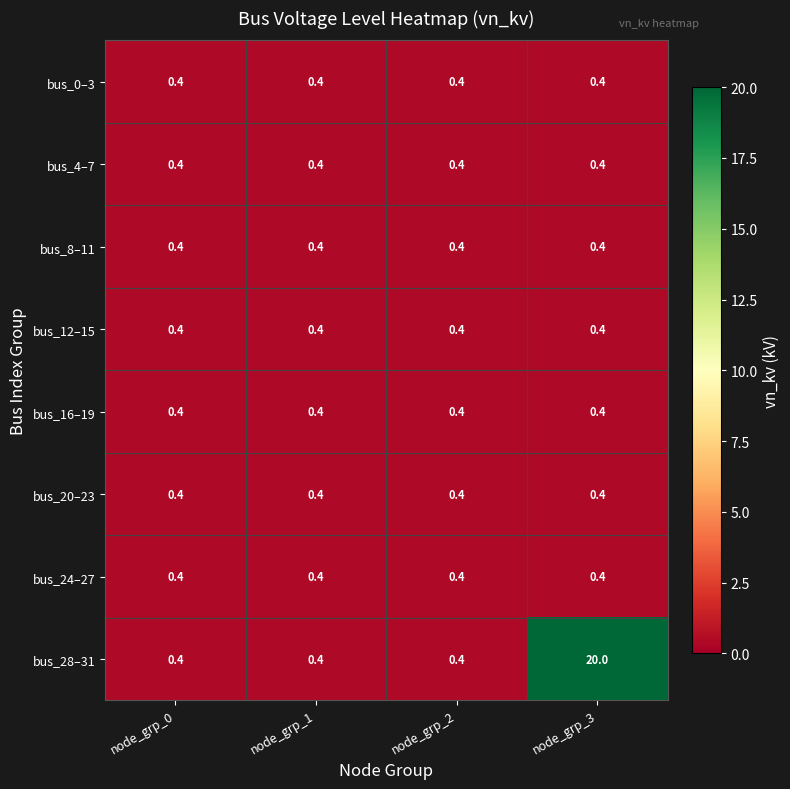

The value of bus_28–31 at node_grp_3 is 20.0. True or false?

True